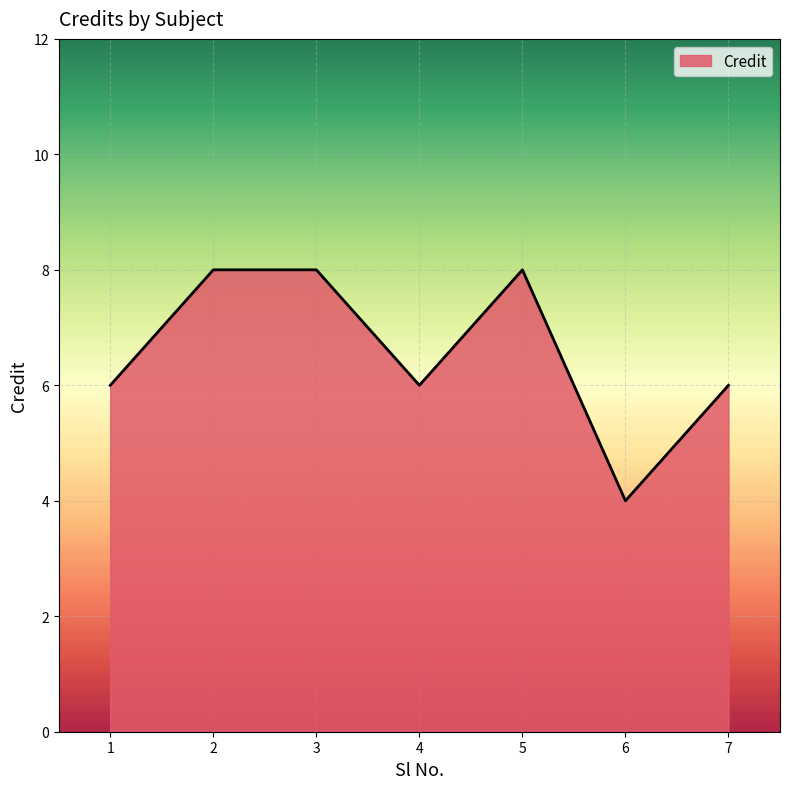

What value does the data have at 7?

6